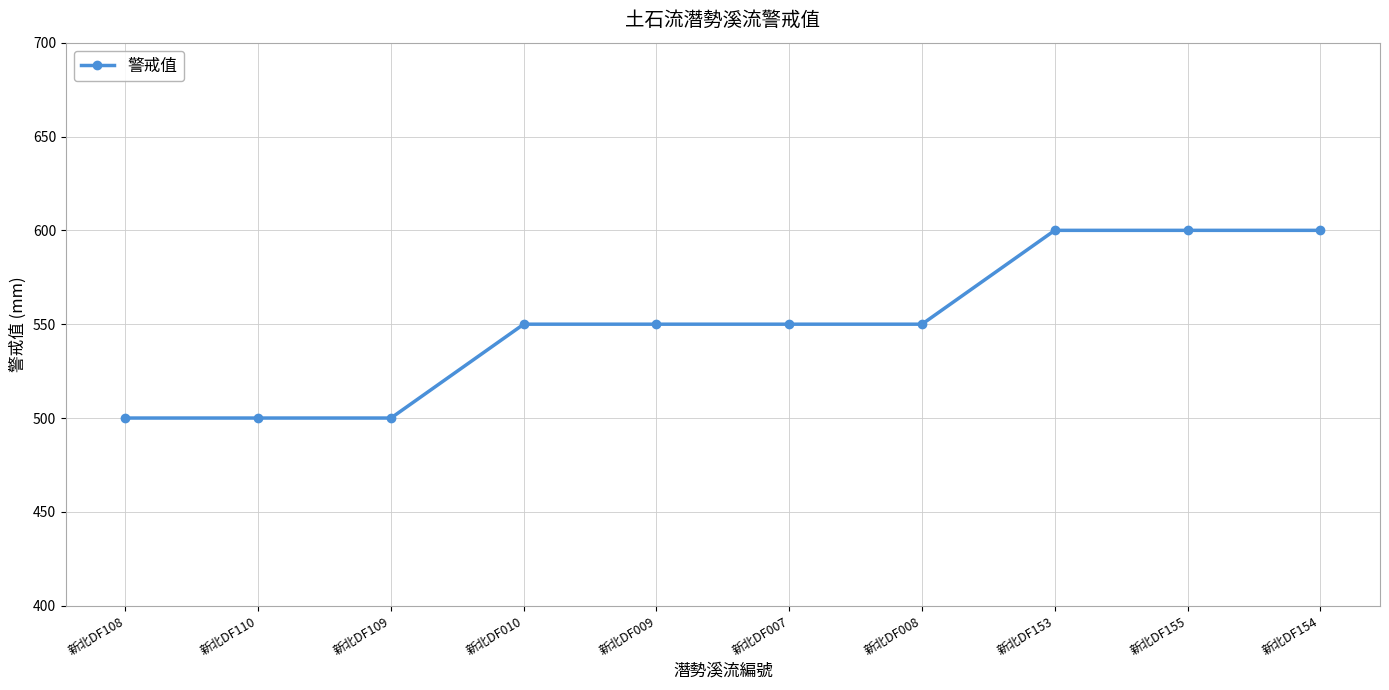

What is the change in value from 新北DF007 to 新北DF153?

+50